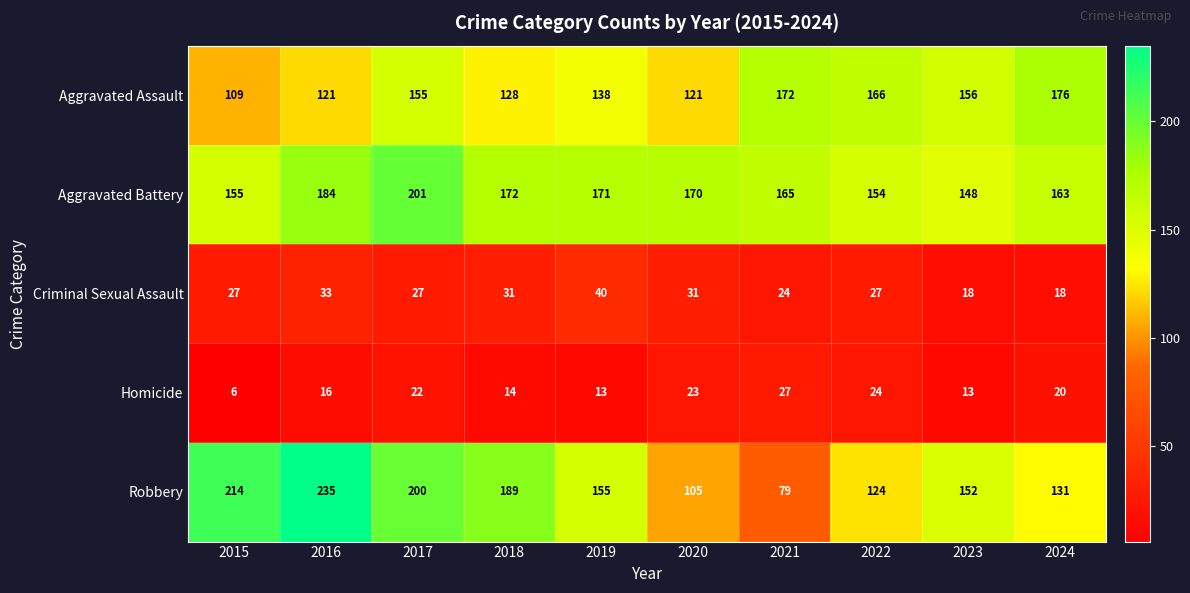

True or false: Robbery has a value of 131 at 2024.

True